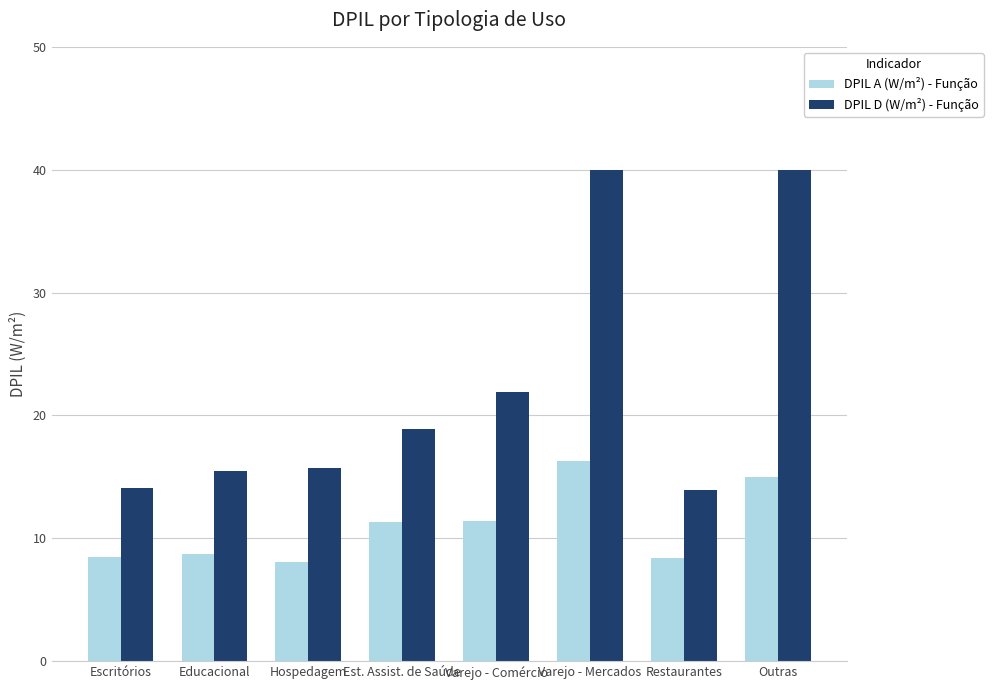

Read the DPIL A (W/m²) - Função value at Hospedagem.

8.1